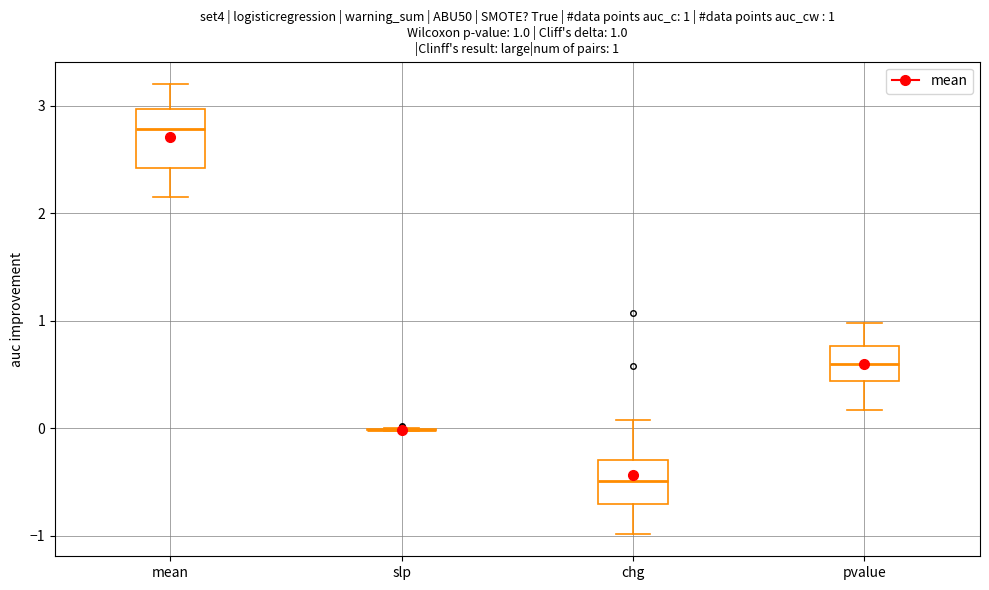

Comparing the boxes themselves (not the whiskers), which one is the tallest?

mean